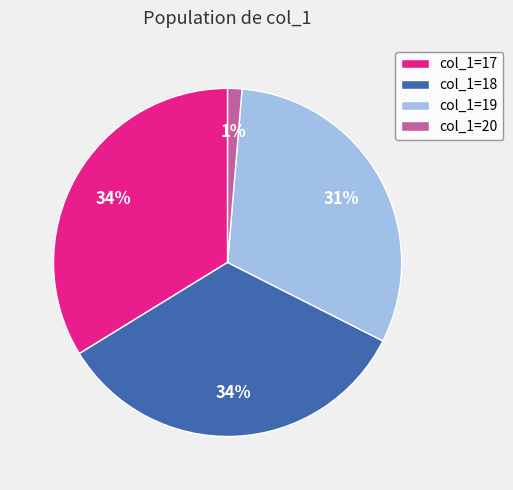

What percentage is the col_1=17 slice, to the nearest percent?

34%